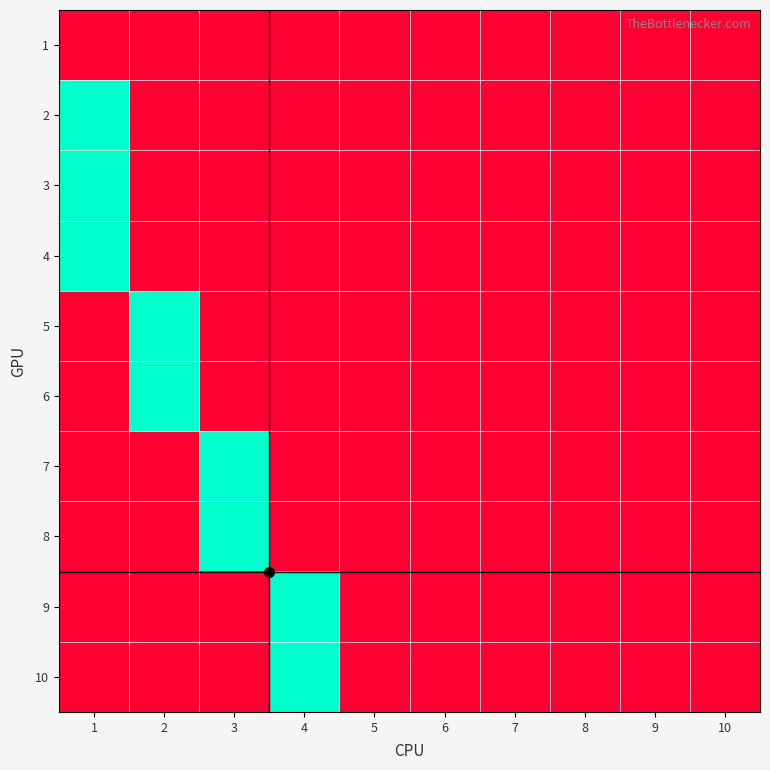

Which has a higher value, 7 or 3?

7